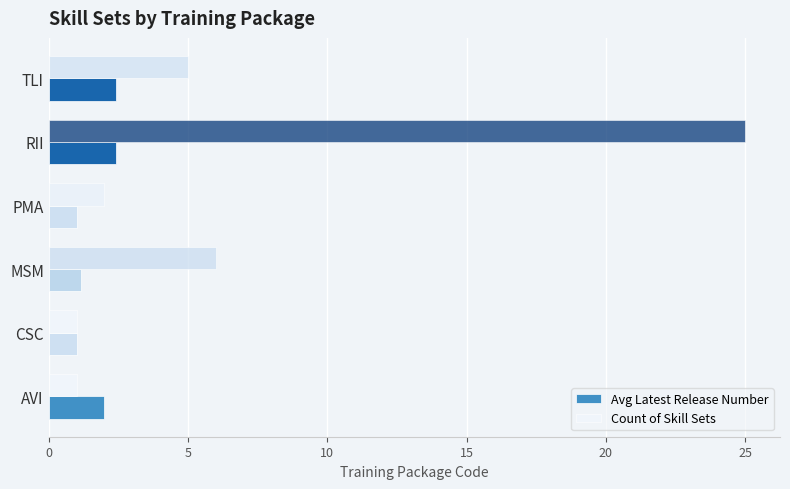

What is the spread (max minus min) of values at TLI?

2.6